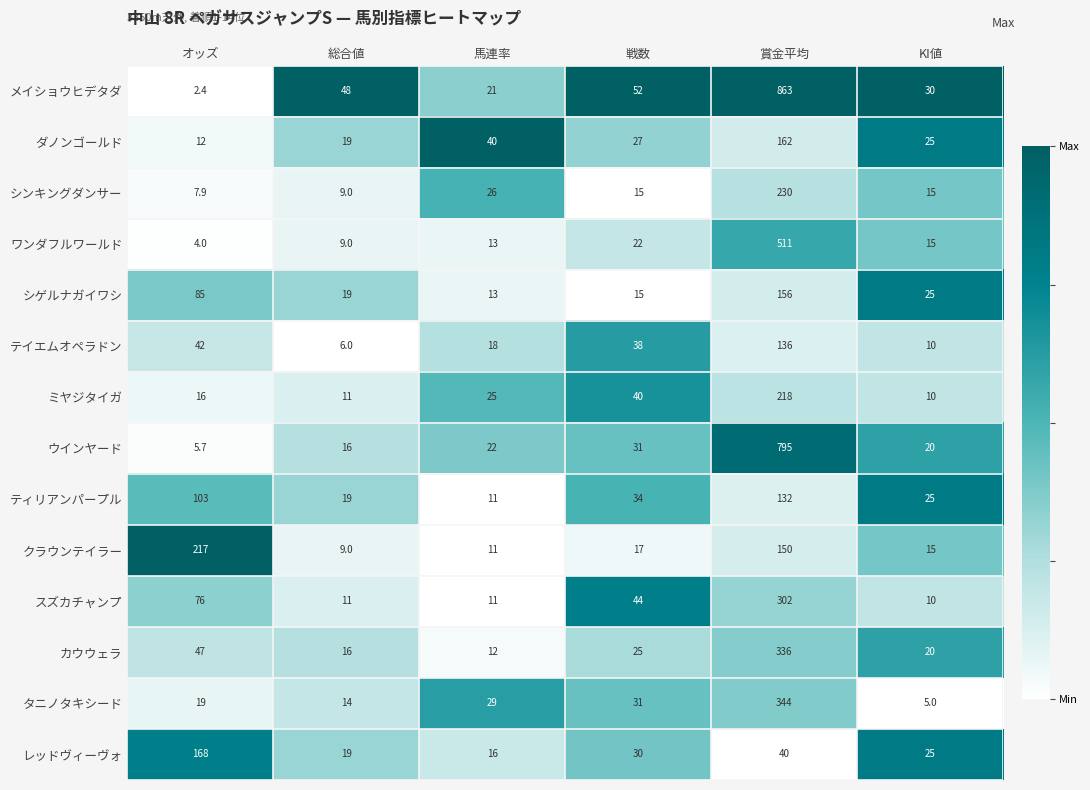

At which category is the sum across all series the highest?

賞金平均